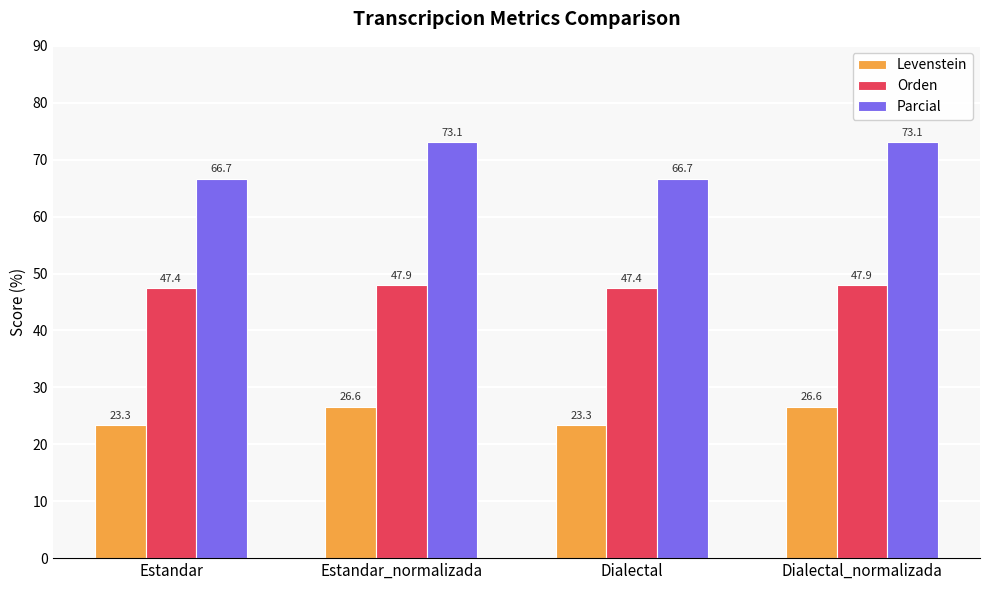

Which series has the largest range (max minus min)?

Parcial